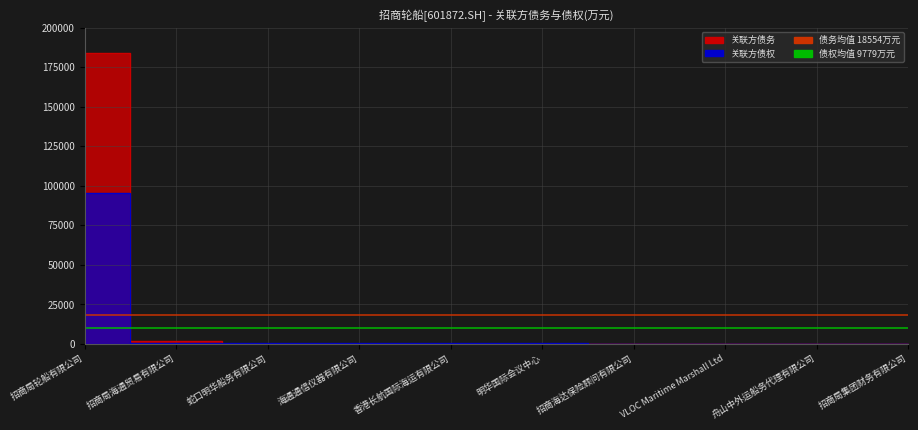

How many times do 关联方债务 and 关联方债权 cross each other?

1